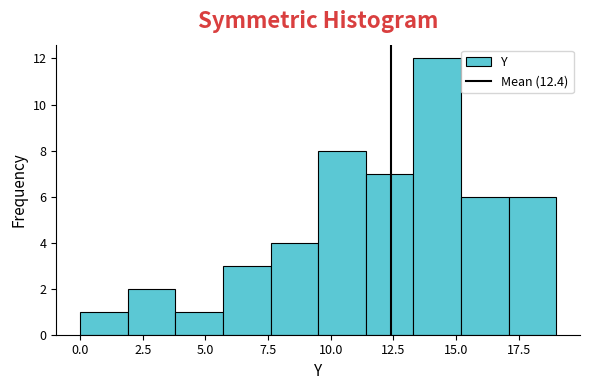

Read against the x-axis, roughly where is the centre of the tallest bar?

14.5